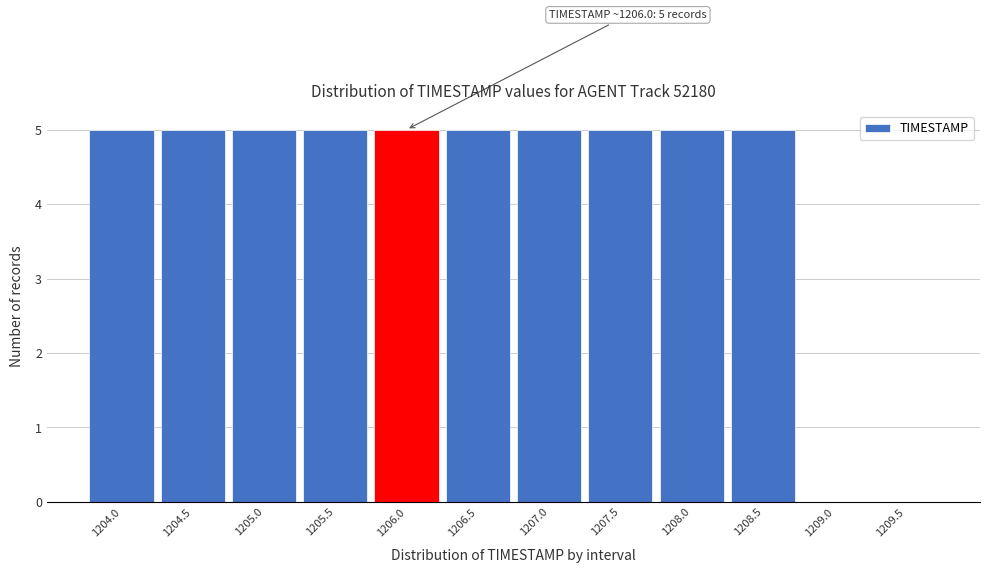

True or false: the data shows 8 at 1208.0.

False